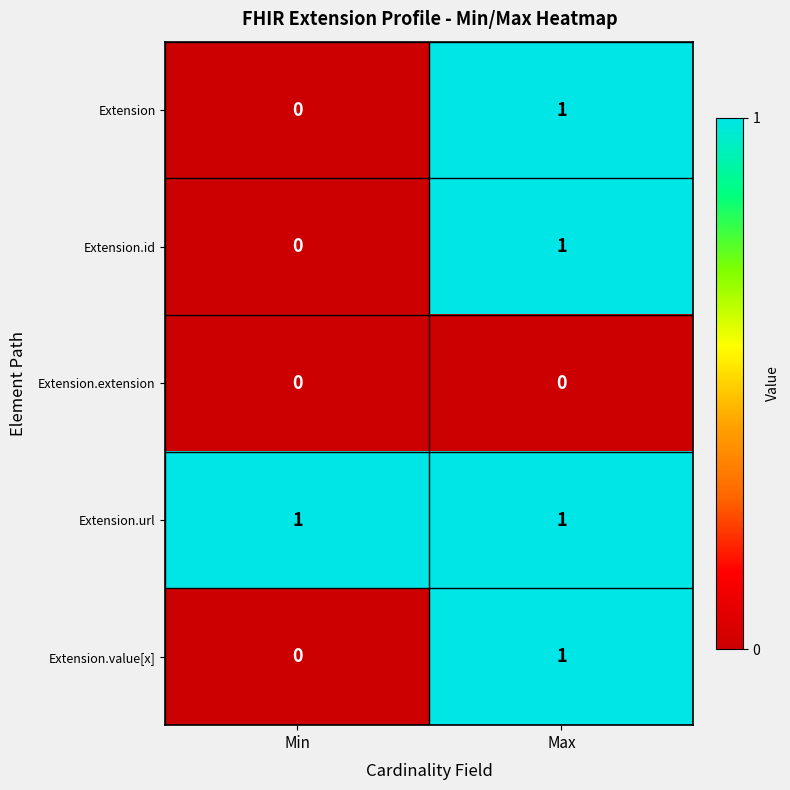

The Extension series shows 1 at Max. True or false?

True